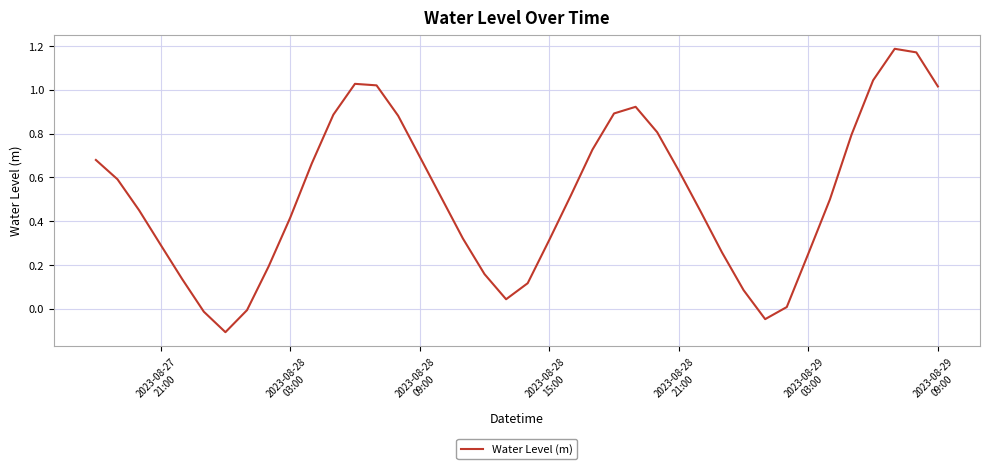

How many interior local valleys (lower than both neighbors) does the data have?

3